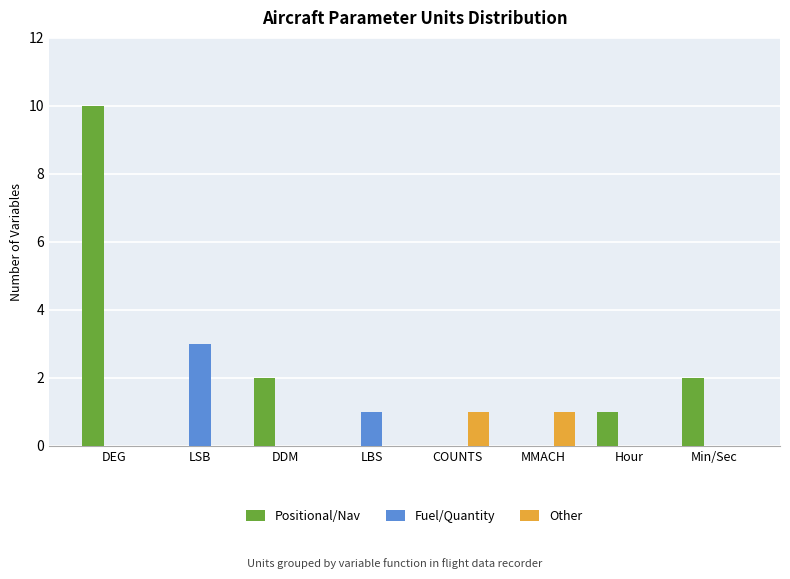

Is it true that Other equals 1 at MMACH?

True